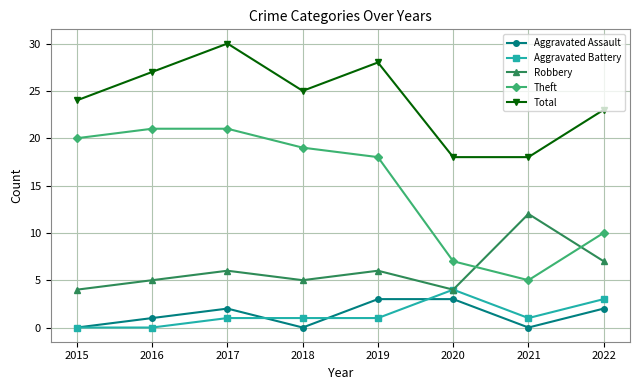

Where is the first local minimum for Theft?

2021